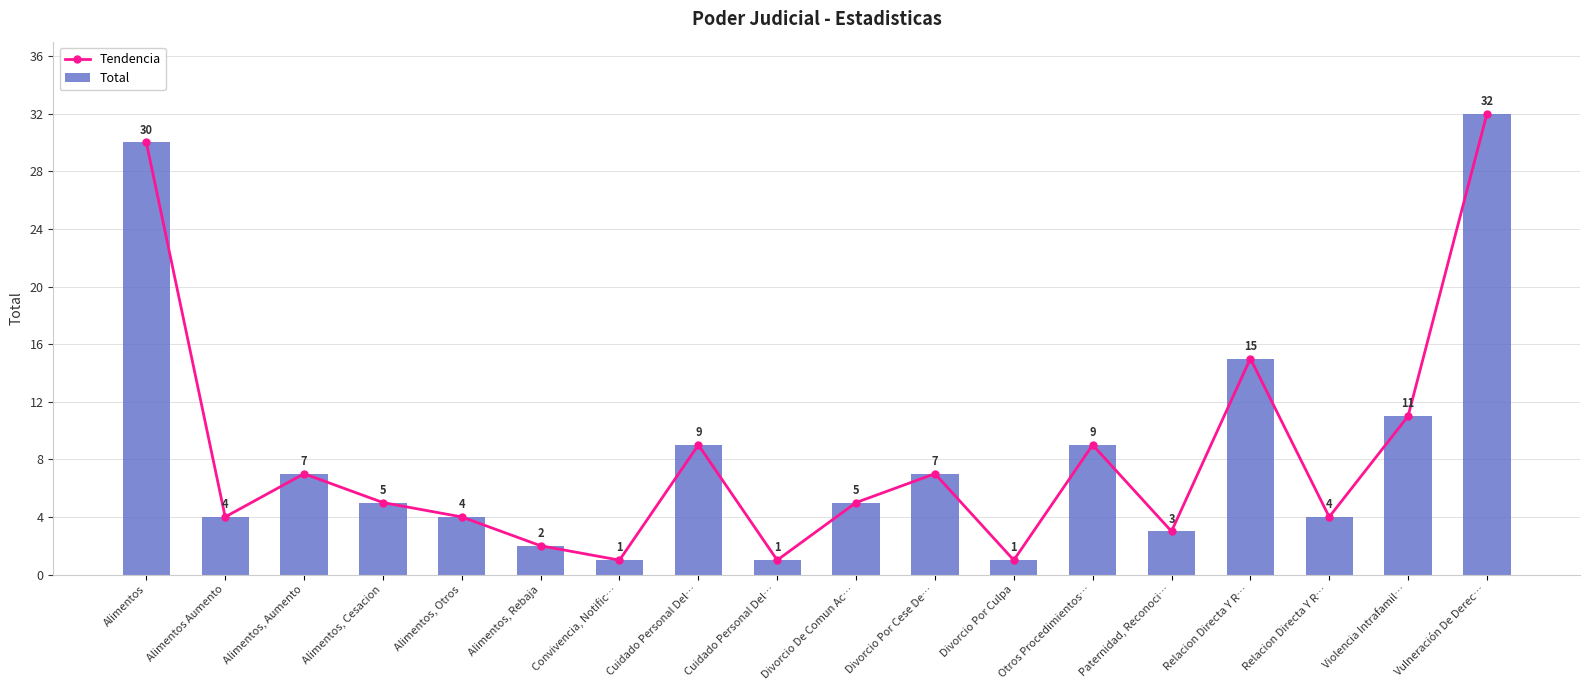

What is the difference between the maximum and minimum values in the Total series?

31